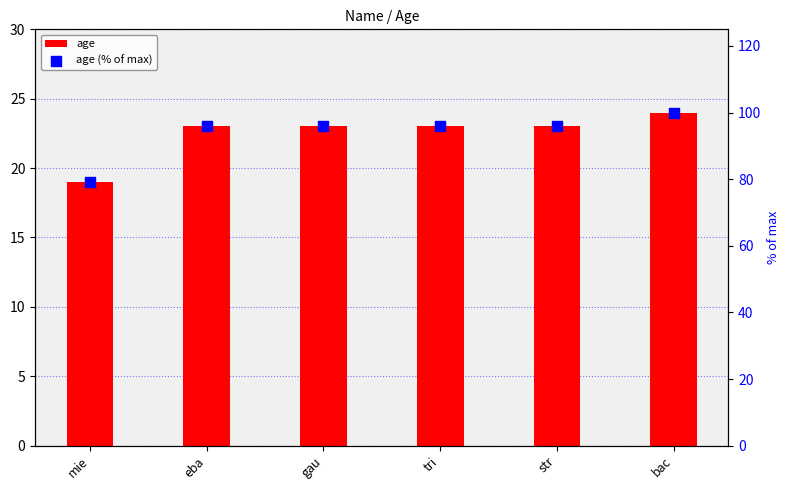

What are all the series names shown in the legend?

age, age (% of max)